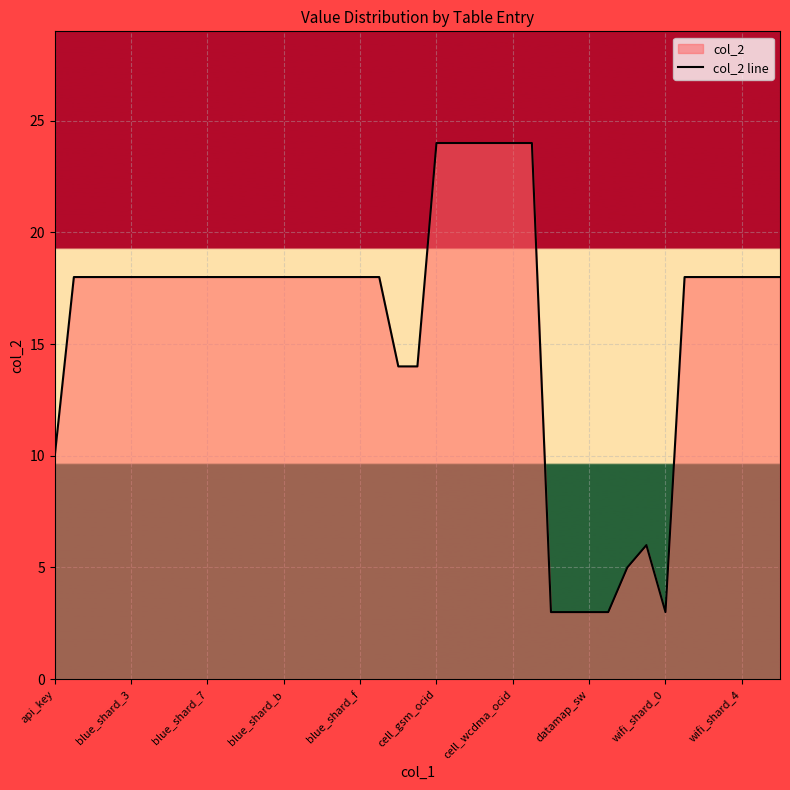

The value at cell_gsm_ocid is 9. True or false?

False